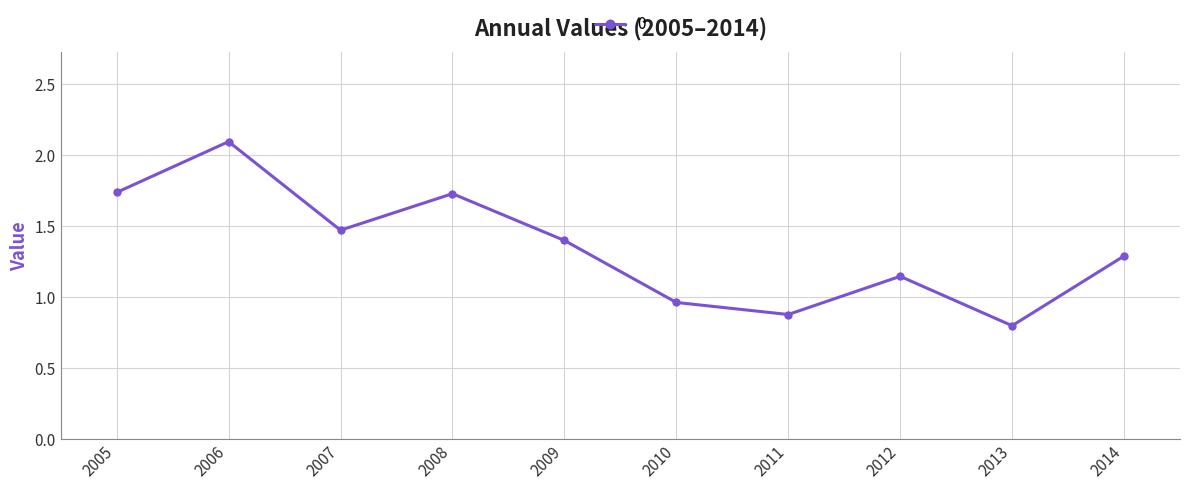

What is the greatest value displayed?

2.1